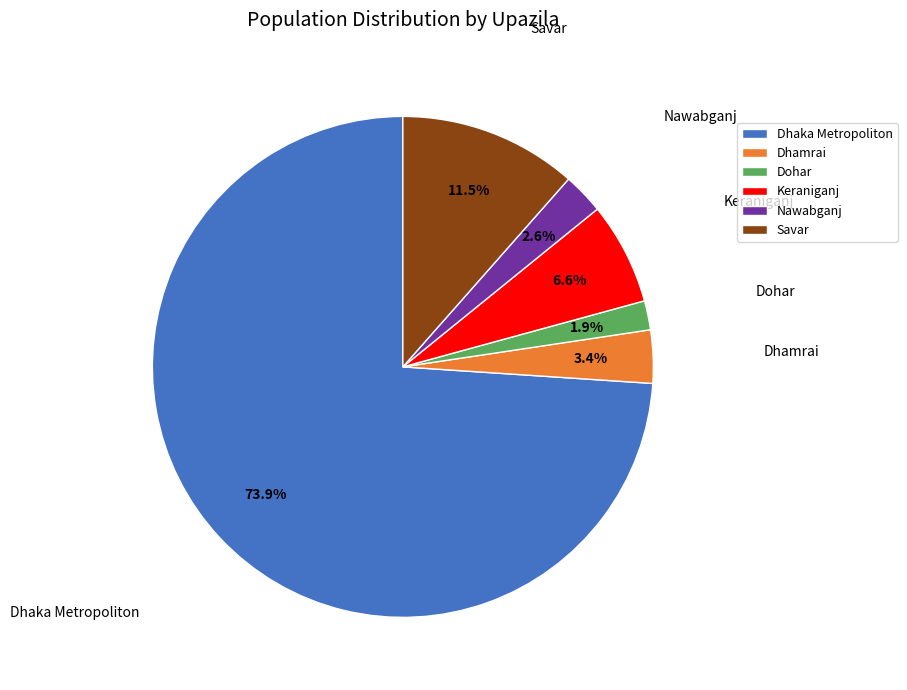

What percentage is the Dhaka Metropoliton slice, to the nearest percent?

74%